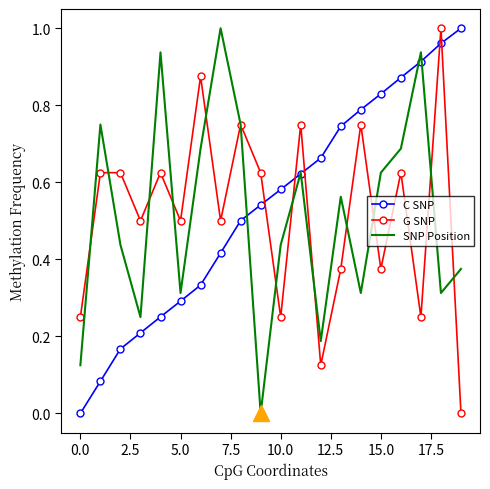

How many times do G SNP and C SNP cross each other?

5